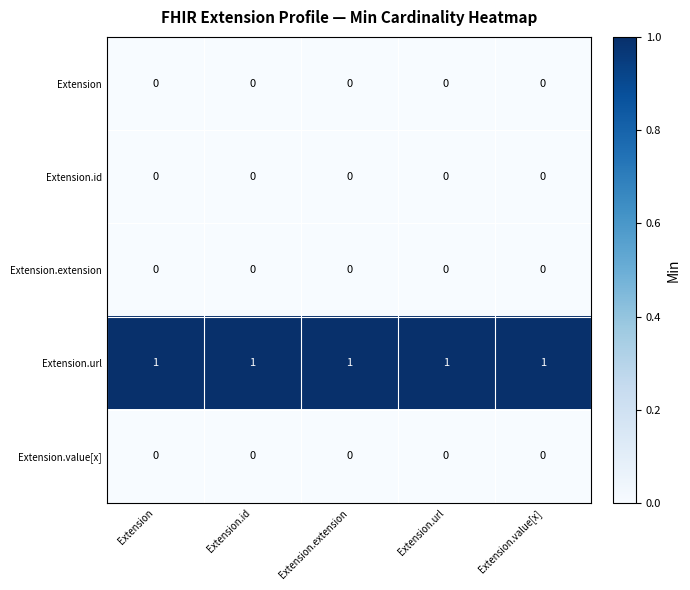

How many distinct data groups are displayed?

5